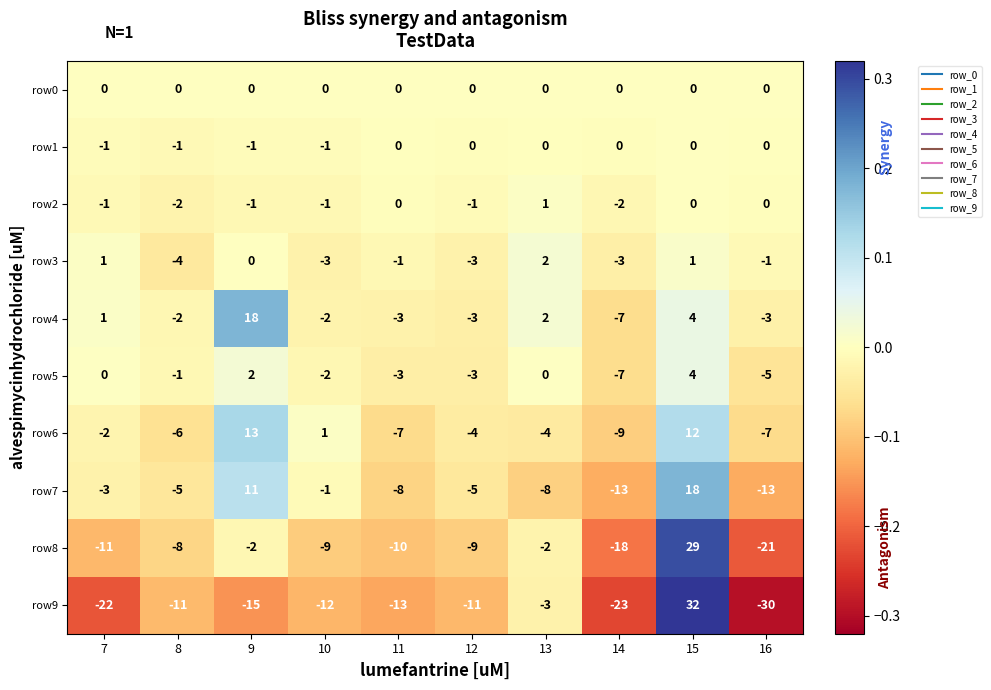

Is it true that row0 equals 0 at 15?

True